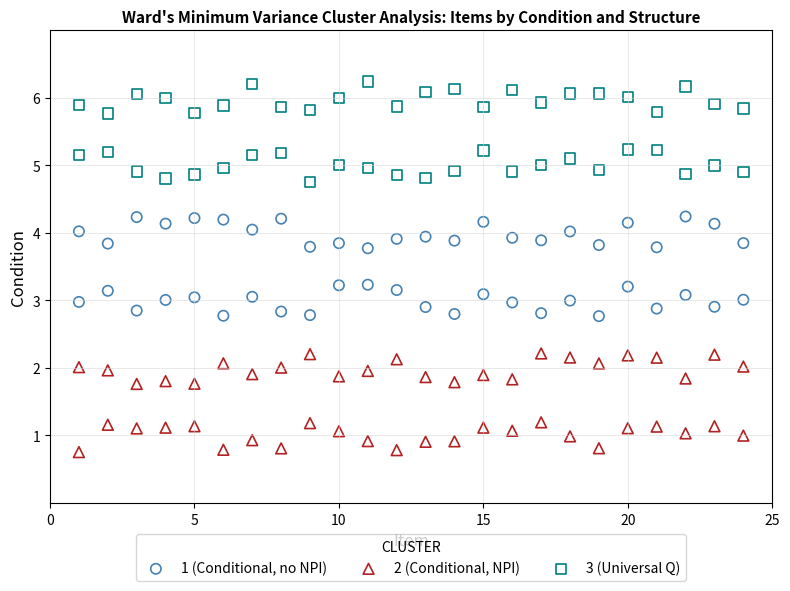

Across all data points, what is the range of X values (max minus min)?

23.0